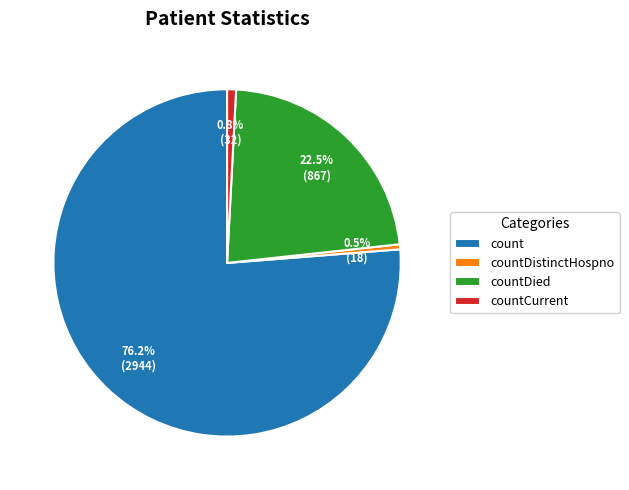

What is the largest slice in the pie chart?

count